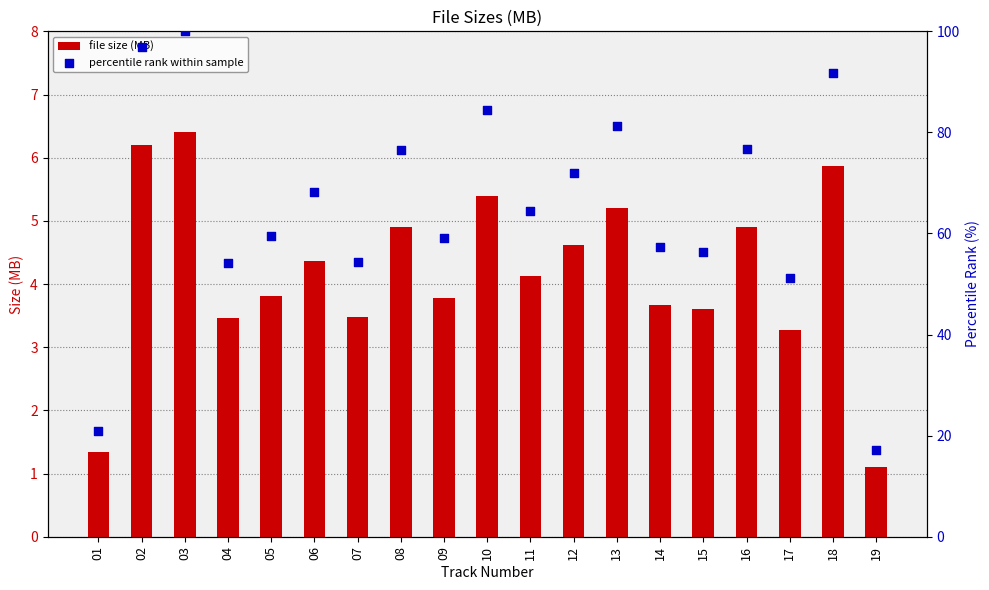

What is the total value across all series at 06?

72.7